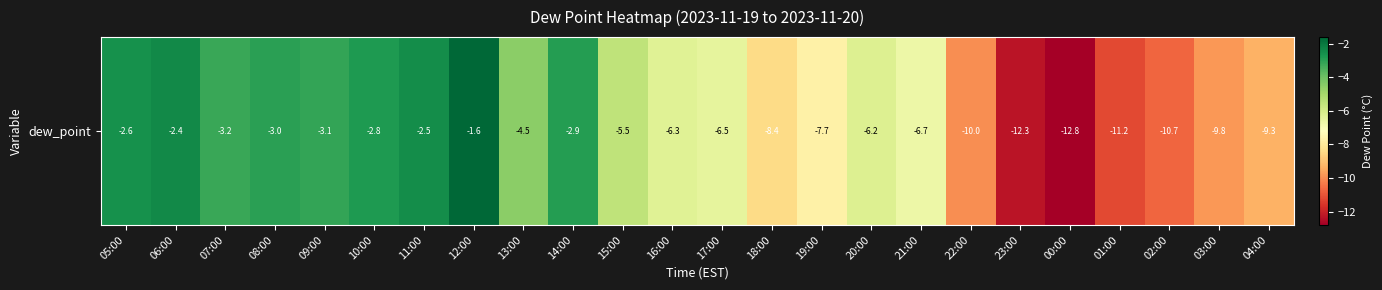

Which category has the lowest value across all series?

00:00